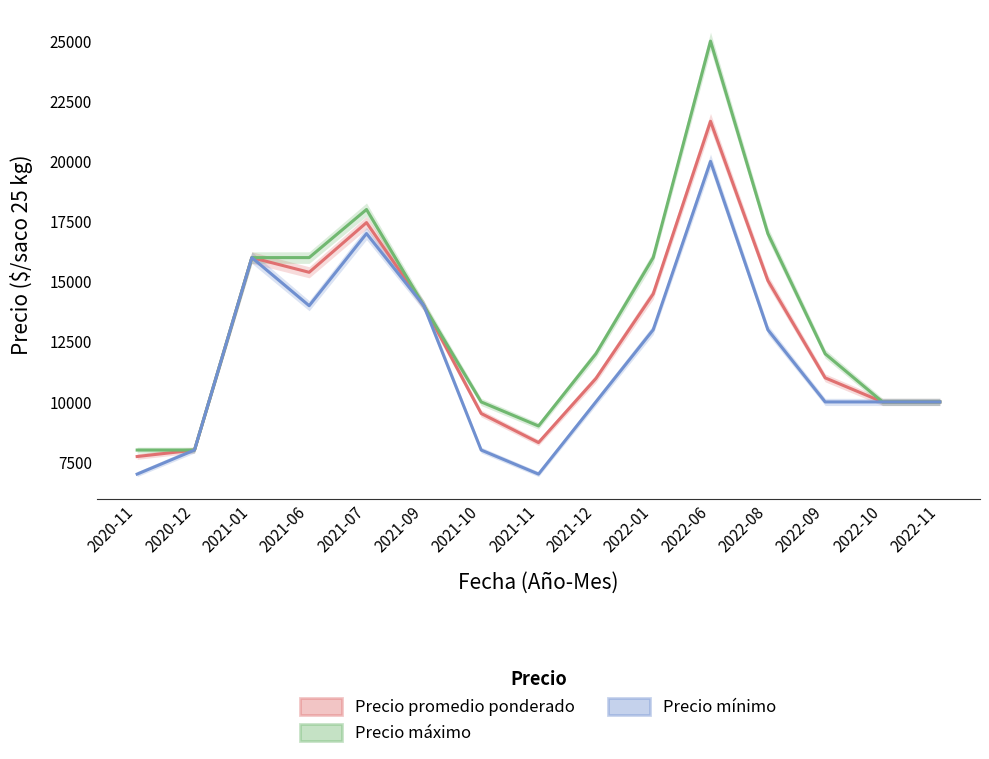

Does the chart have visible grid lines?

No